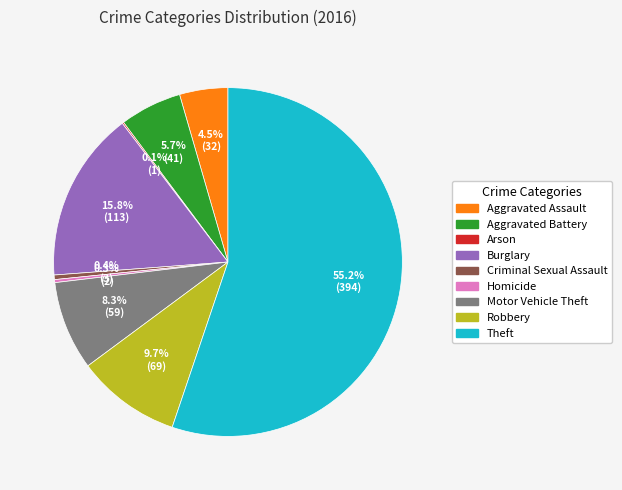

Which slice is the largest?

Theft